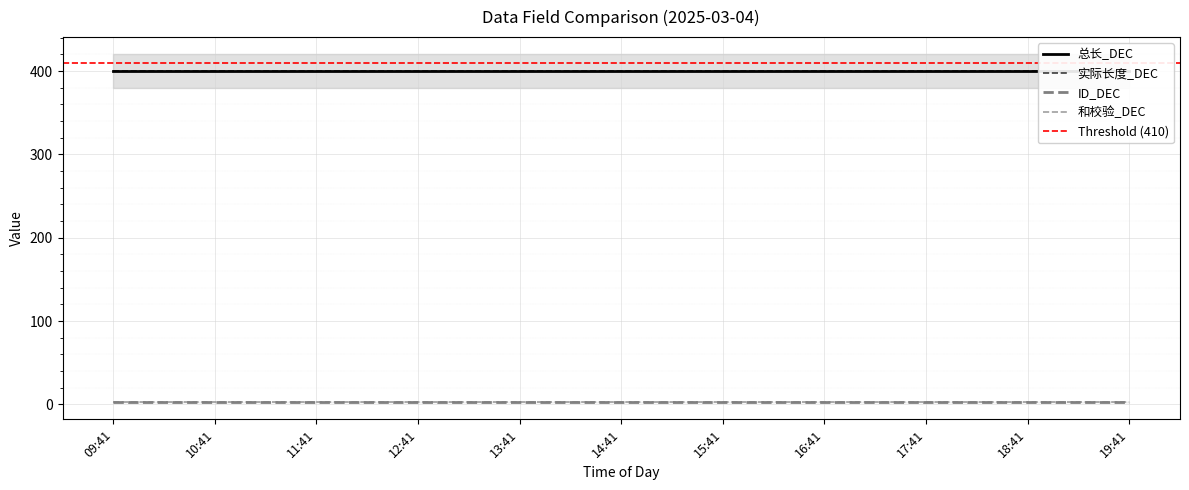

Which category has the lowest value in the 实际长度_DEC series?

09:41